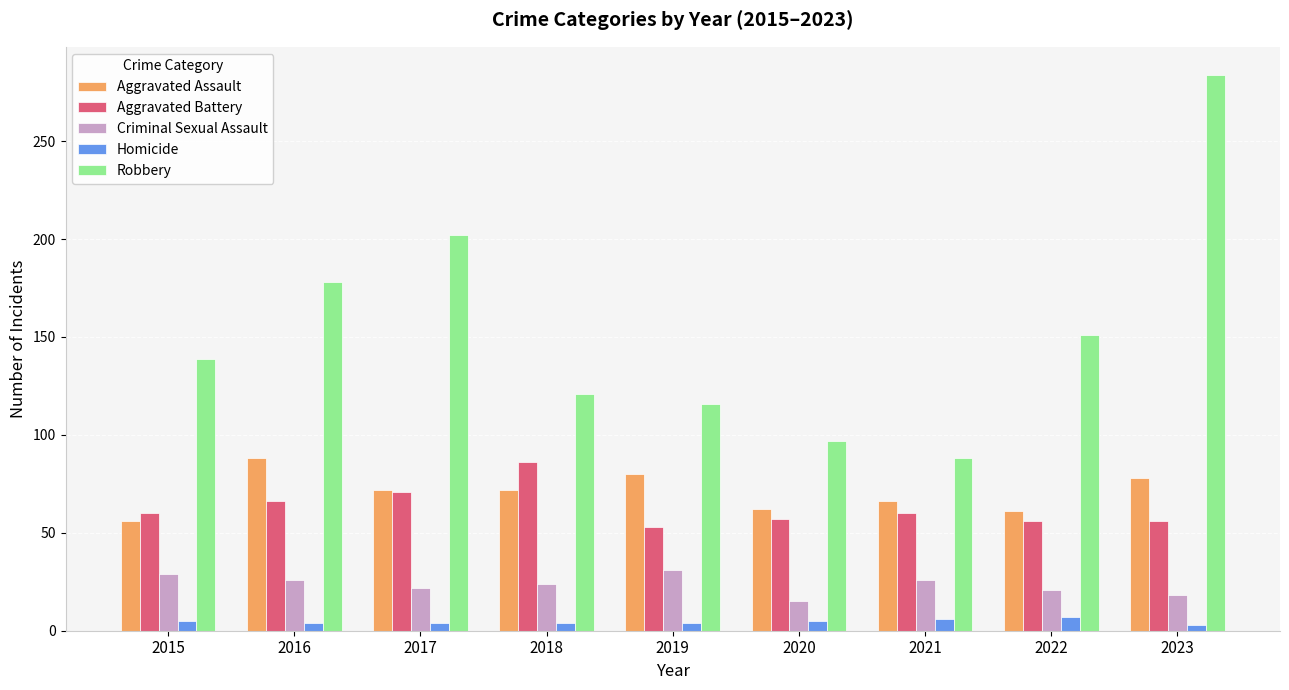

How many bars are there in total?

45